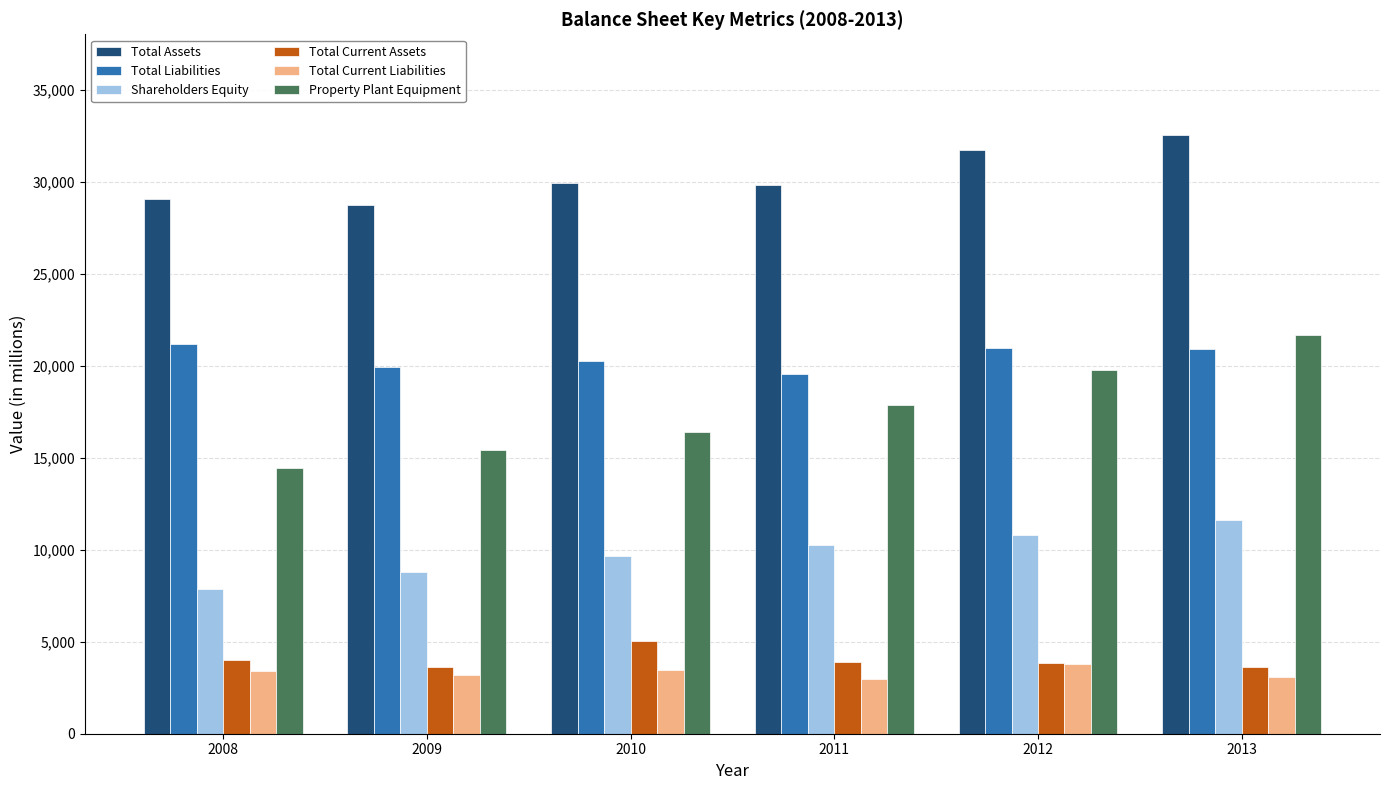

Where is Property Plant Equipment nearest to the value 18039?

2011